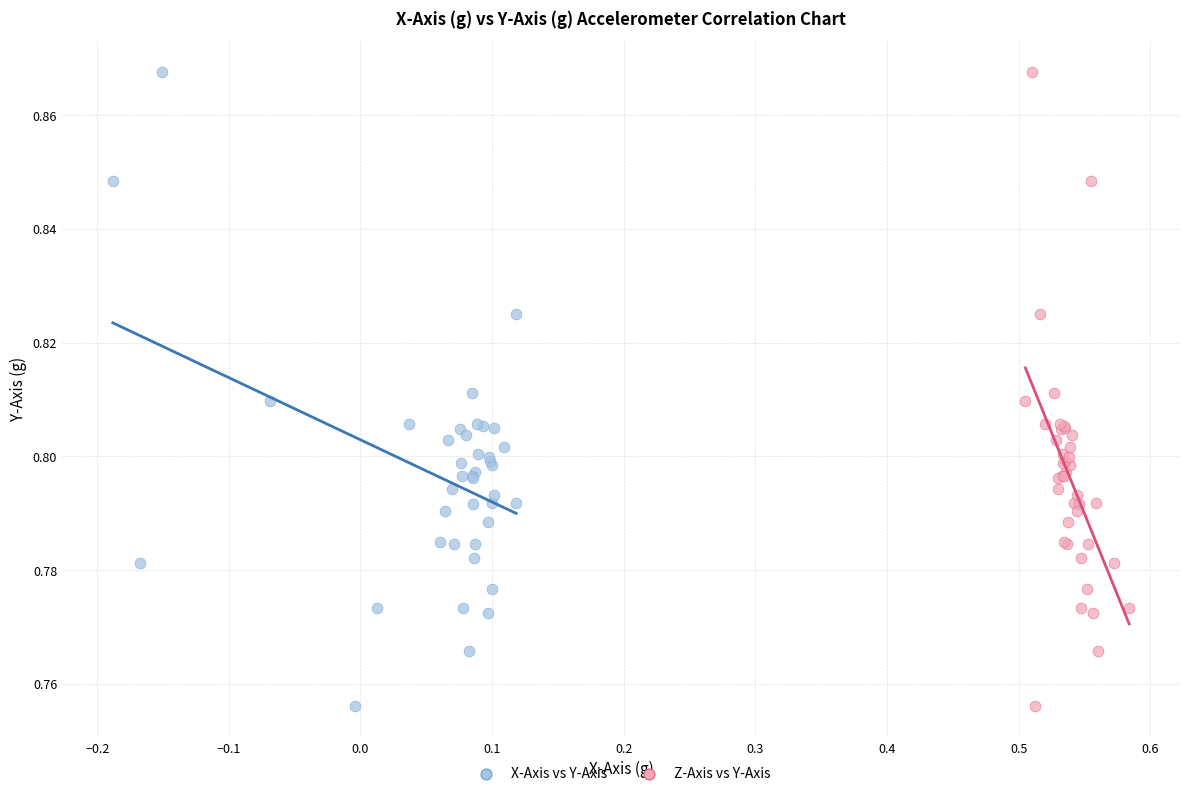

What are all the series names shown in the legend?

X-Axis vs Y-Axis, Z-Axis vs Y-Axis